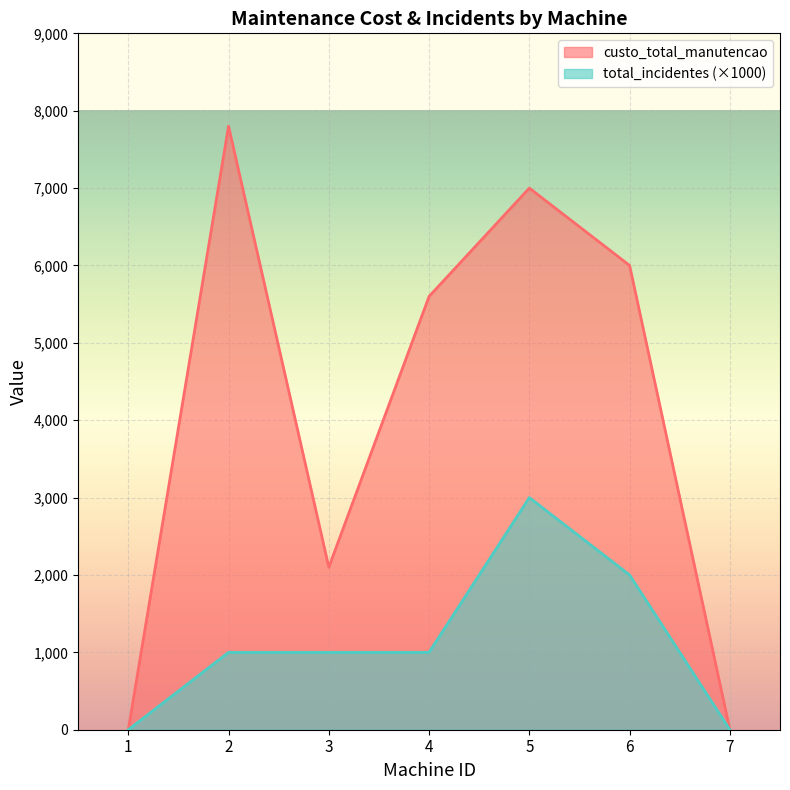

How many categories are shown in the chart?

7